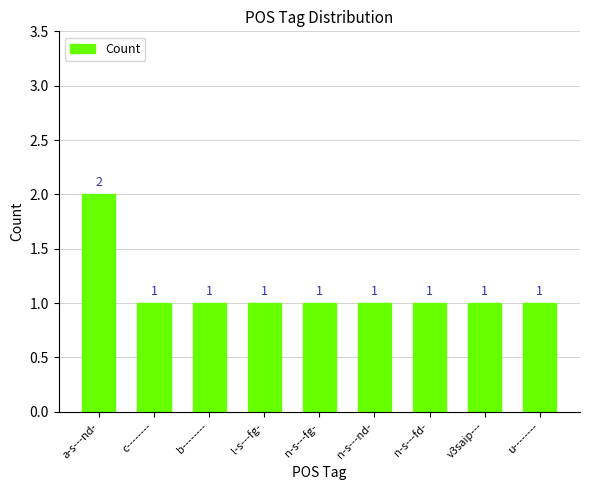

What position from the right is b--------?

7